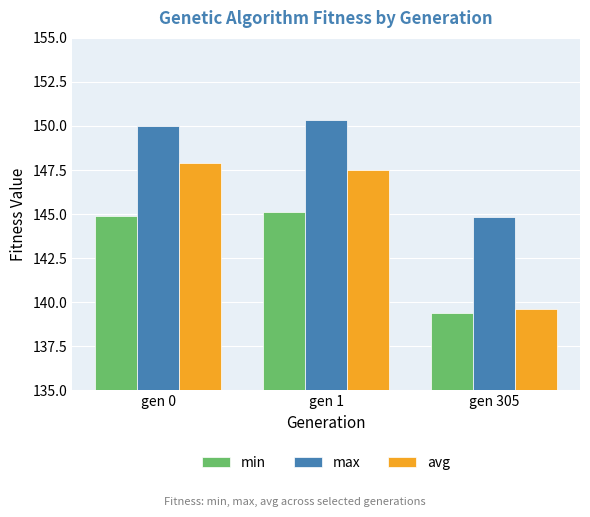

Is it true that min equals 46.6 at gen 1?

False